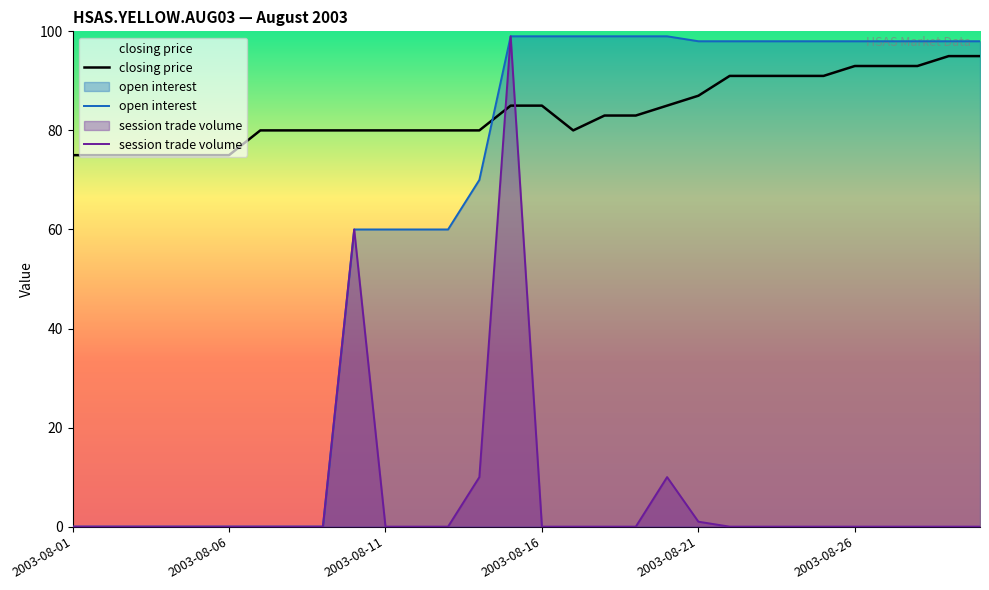

What are all the series names shown in the legend?

closing price, open interest, session trade volume